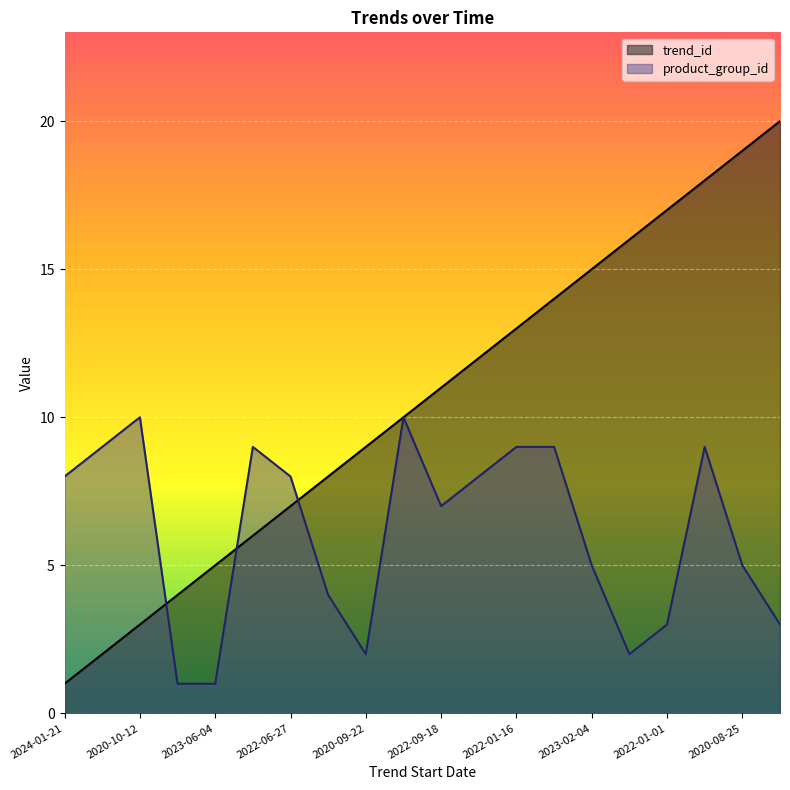

The trend_id series shows 4 at 2021-08-23. True or false?

False